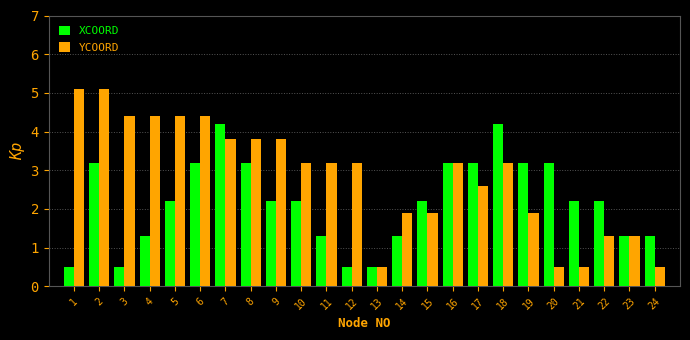

What is the smallest value displayed?

0.5